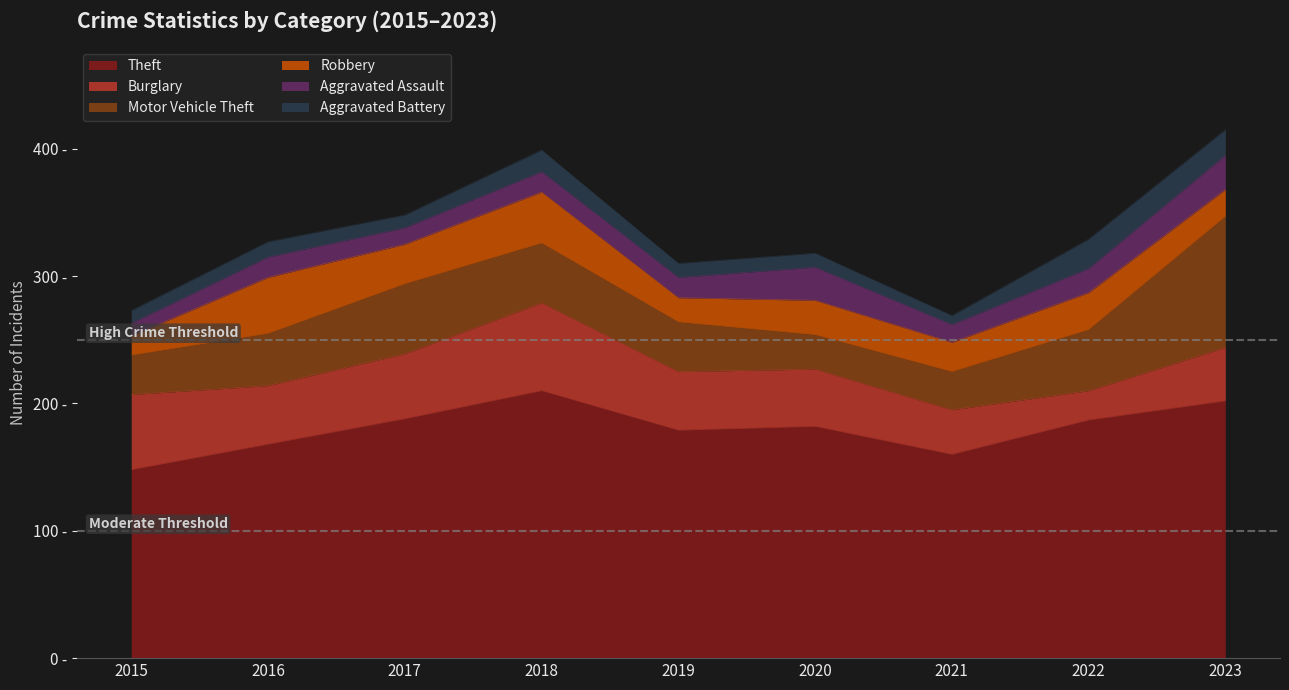

Reading left to right, what are all the values shown in this chart?

Theft: 2015=148	2016=168	2017=188	2018=210	2019=179	2020=182	2021=160	2022=187	2023=202
Burglary: 2015=59	2016=46	2017=51	2018=69	2019=46	2020=45	2021=35	2022=23	2023=42
Motor Vehicle Theft: 2015=31	2016=41	2017=55	2018=47	2019=39	2020=27	2021=30	2022=48	2023=103
Robbery: 2015=15	2016=44	2017=31	2018=40	2019=19	2020=27	2021=23	2022=29	2023=21
Aggravated Assault: 2015=10	2016=16	2017=13	2018=16	2019=16	2020=26	2021=14	2022=19	2023=27
Aggravated Battery: 2015=10	2016=12	2017=10	2018=17	2019=11	2020=11	2021=7	2022=23	2023=20